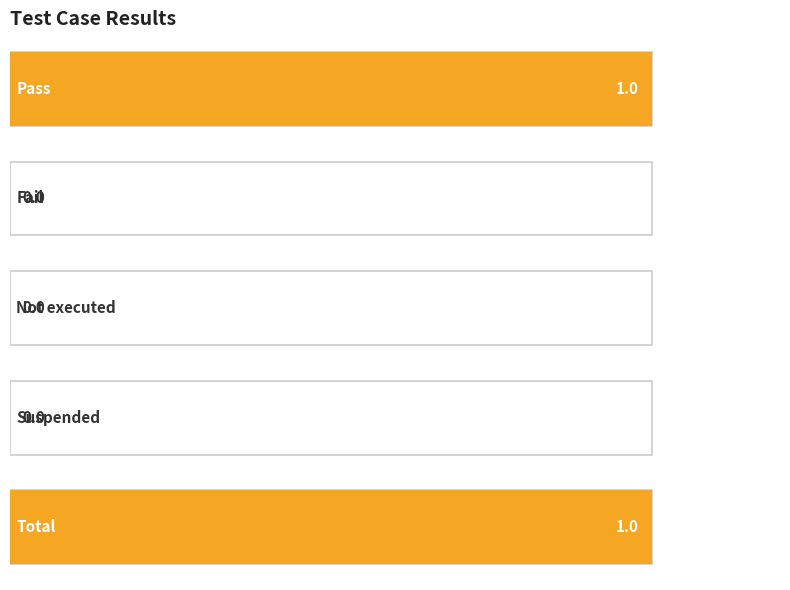

Reading left to right, extract all data points from this chart.

Pass=1	Fail=0	Not executed=0	Suspended=0	Total=1